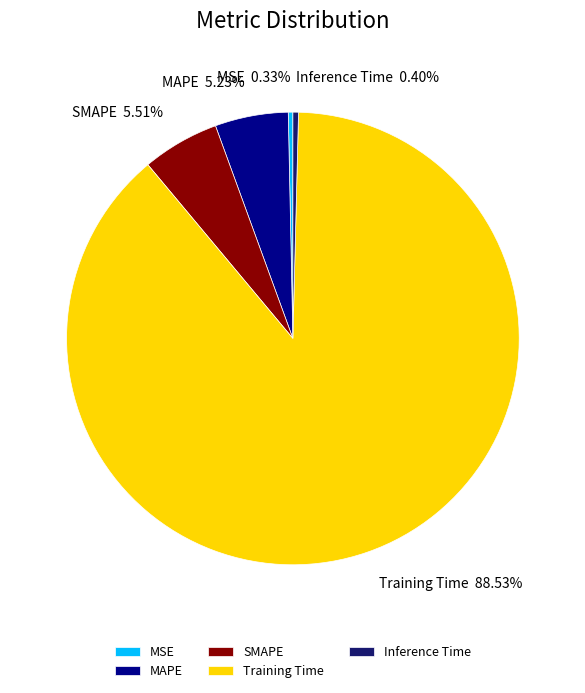

Is it true that MAPE is 5% of the pie?

True